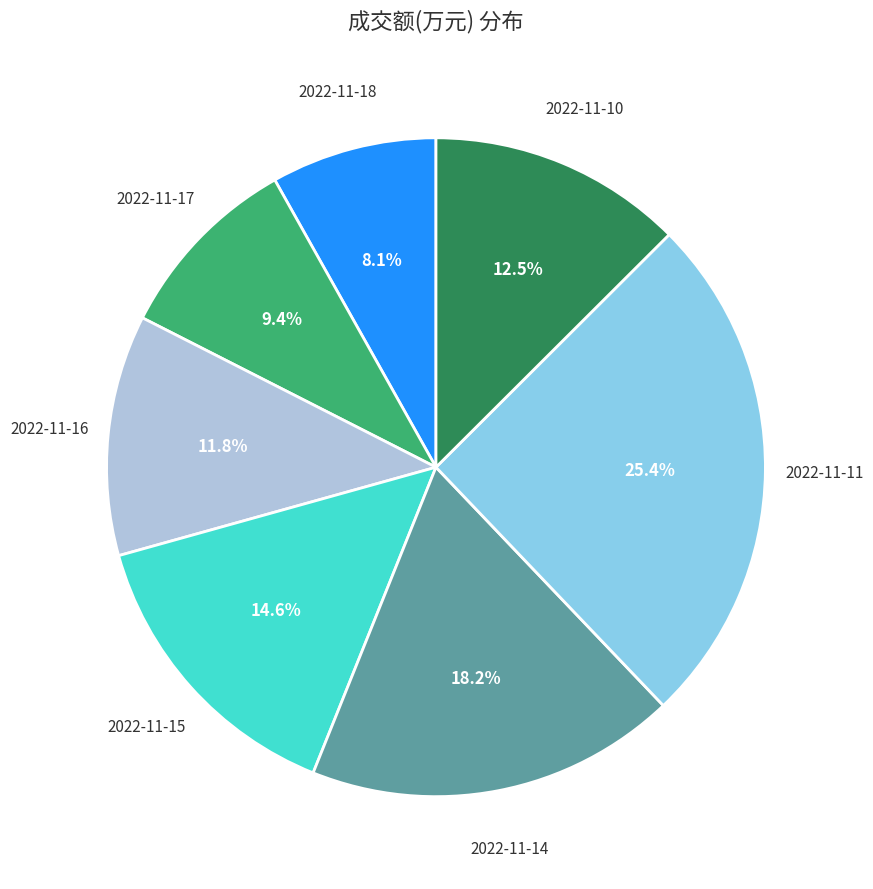

Does any single category account for the majority?

No